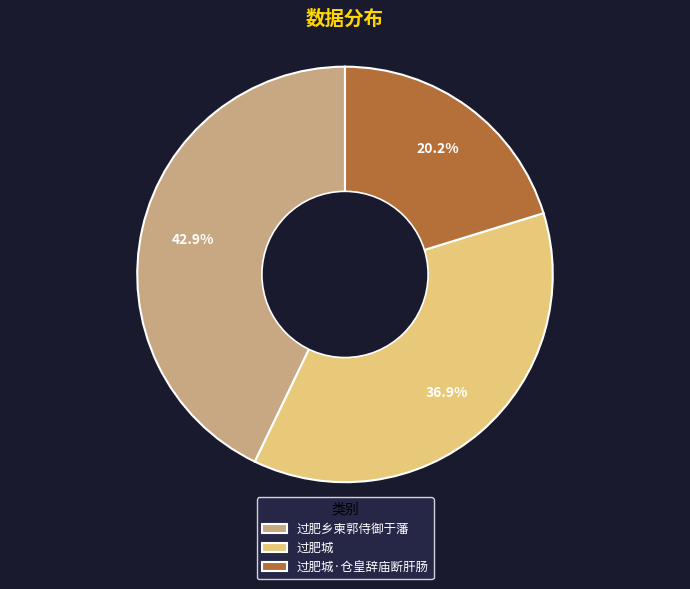

Does 过肥城·仓皇辞庙断肝肠 represent more than half of the total?

No